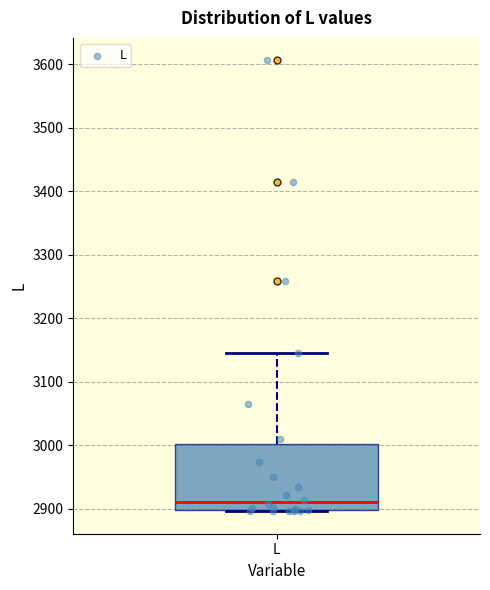

Where does the median line of the box for L sit on the y-axis? The values are not printed on the chart, so give them approximately, as read against the axis.

2910